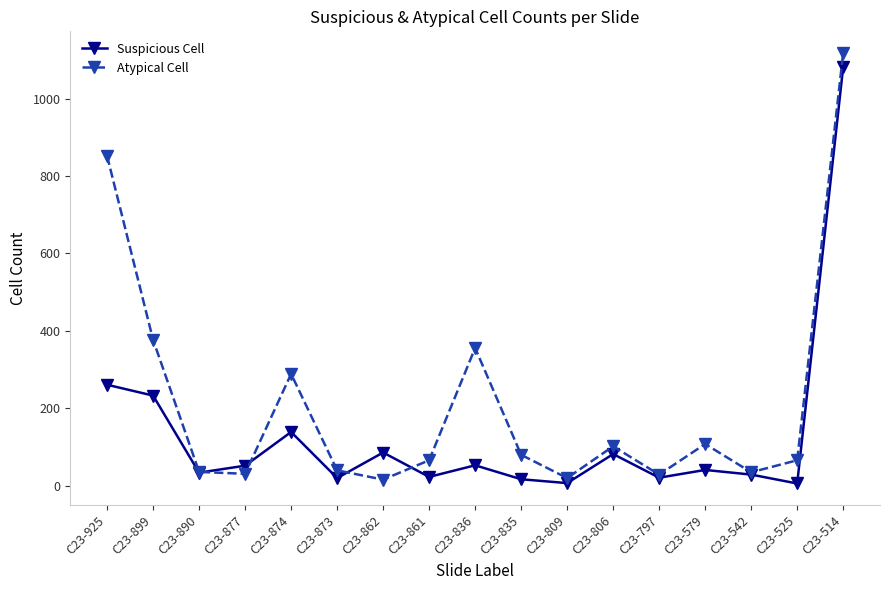

The Suspicious Cell series shows 1911 at C23-514. True or false?

False